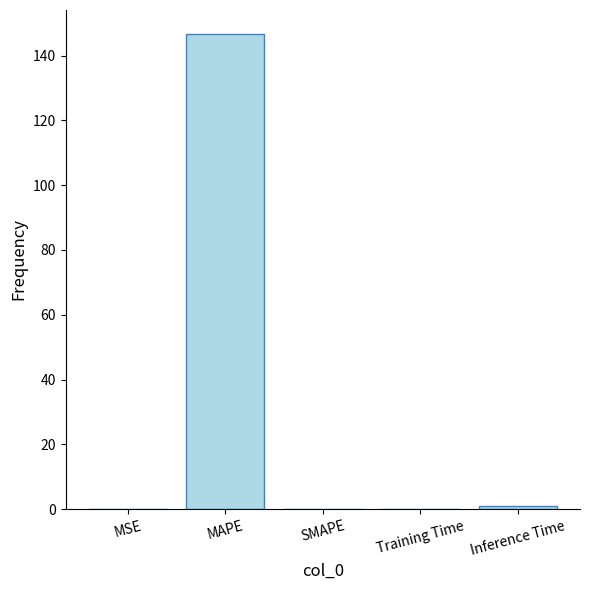

The value at SMAPE is 46.0. True or false?

False